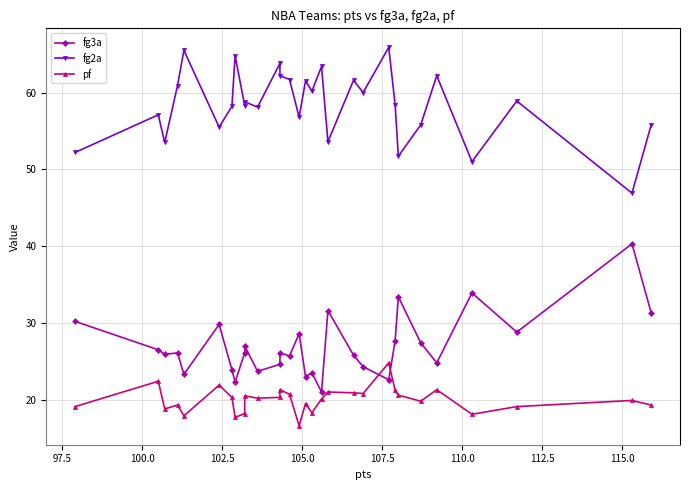

Reading left to right, what are all the values shown in this chart?

fg3a: 30.2	26.5	25.9	26.1	23.3	29.8	23.9	22.3	26.1	27.0	23.7	24.6	26.1	25.7	28.6	23.0	23.5	21.0	31.6	25.8	24.3	22.6	27.7	33.4	27.4	24.8	33.9	28.8	40.3	31.3
fg2a: 52.2	57.1	53.5	60.9	65.5	55.5	58.2	64.8	58.3	58.8	58.1	63.8	62.2	61.7	56.8	61.5	60.2	63.4	53.6	61.6	60.0	65.9	58.4	51.7	55.8	62.2	51.0	58.9	46.9	55.8
pf: 19.1	22.4	18.8	19.3	17.9	21.9	20.3	17.7	18.2	20.5	20.2	20.3	21.3	20.7	16.6	19.5	18.3	20.1	21.0	20.9	20.8	24.8	21.2	20.6	19.8	21.3	18.1	19.1	19.9	19.3